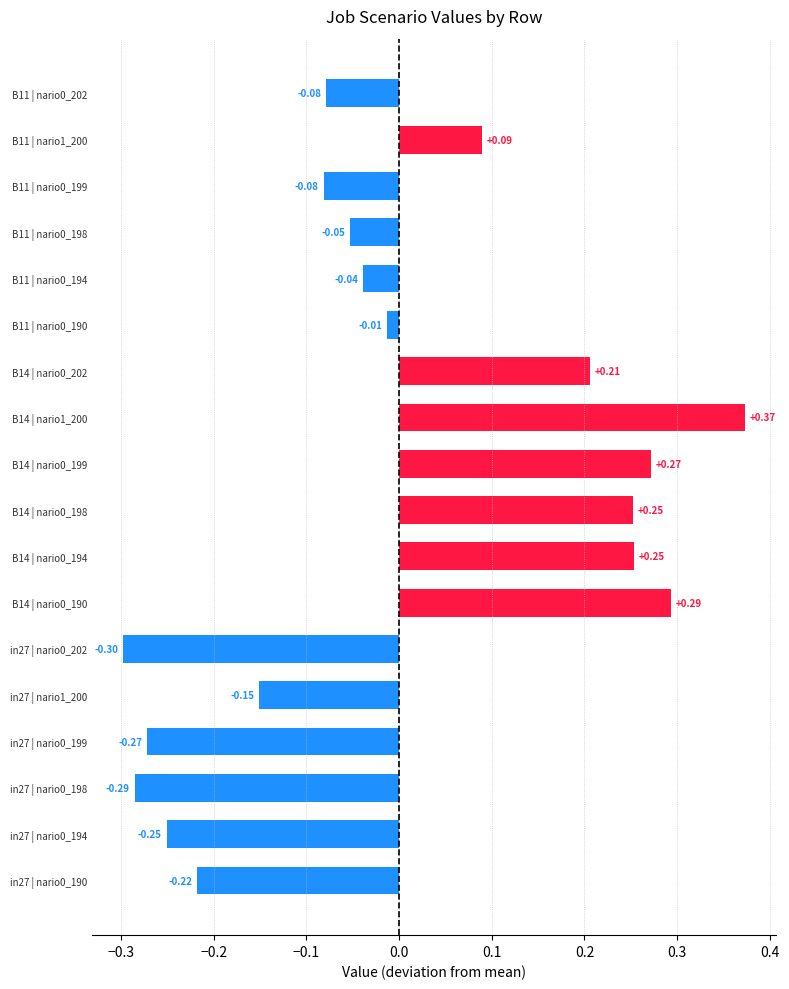

What is the difference between the highest and lowest values at B14?

0.2